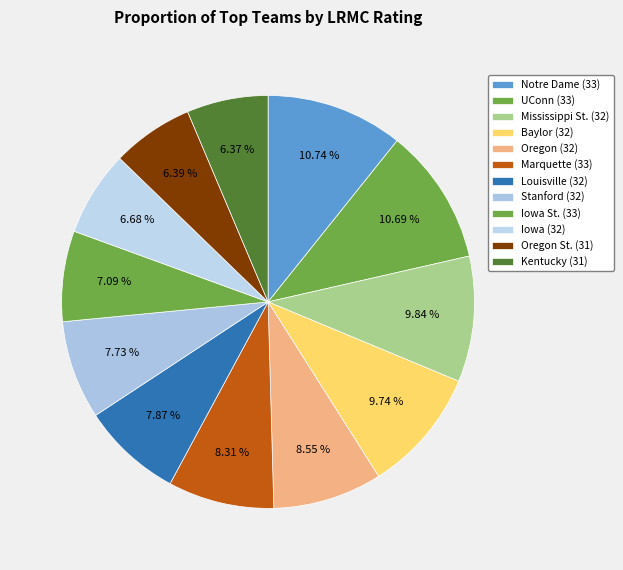

Is it true that Iowa (32) is 7% of the pie?

True